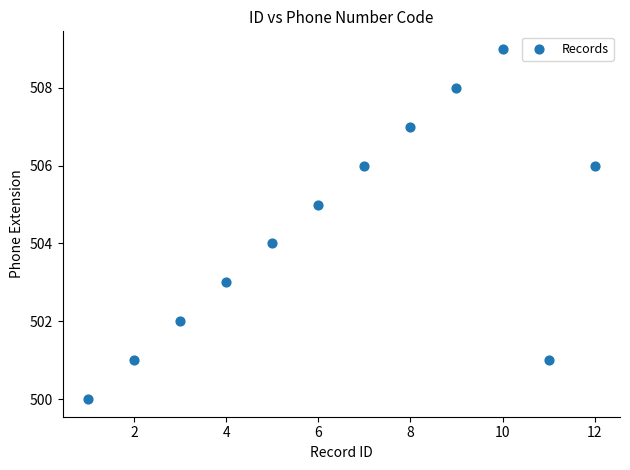

What is the average Y value?

504